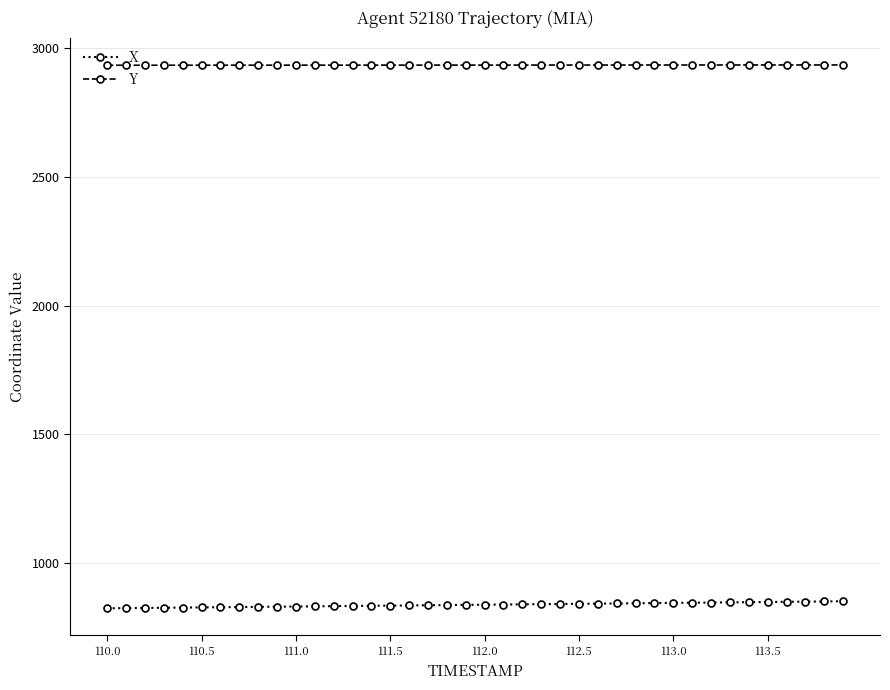

Which series has the largest total across all categories?

Y